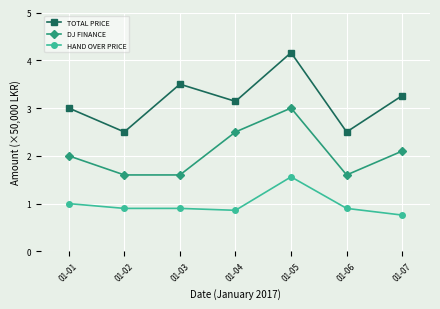

Which series has the largest total across all categories?

TOTAL PRICE